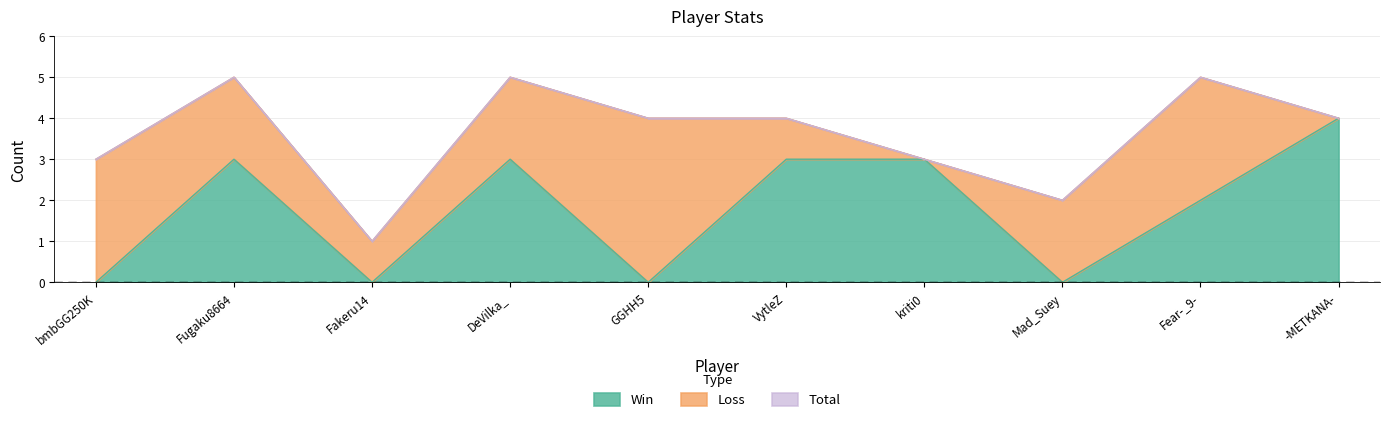

True or false: Win has a value of 3 at Mad_Suey.

False